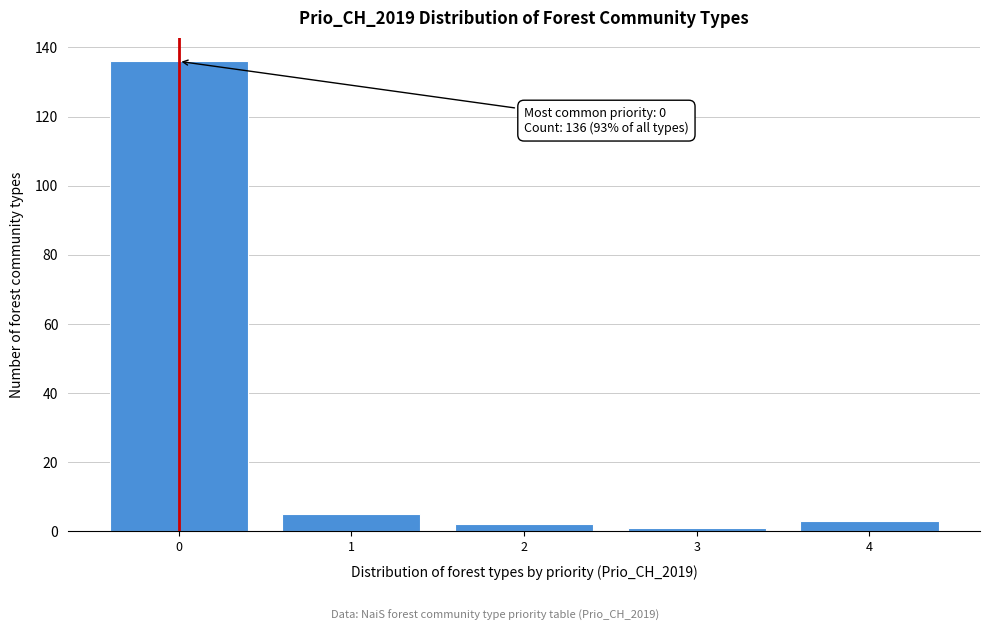

Reading left to right, list all the values displayed in this chart.

0=136	1=5	2=2	3=1	4=3